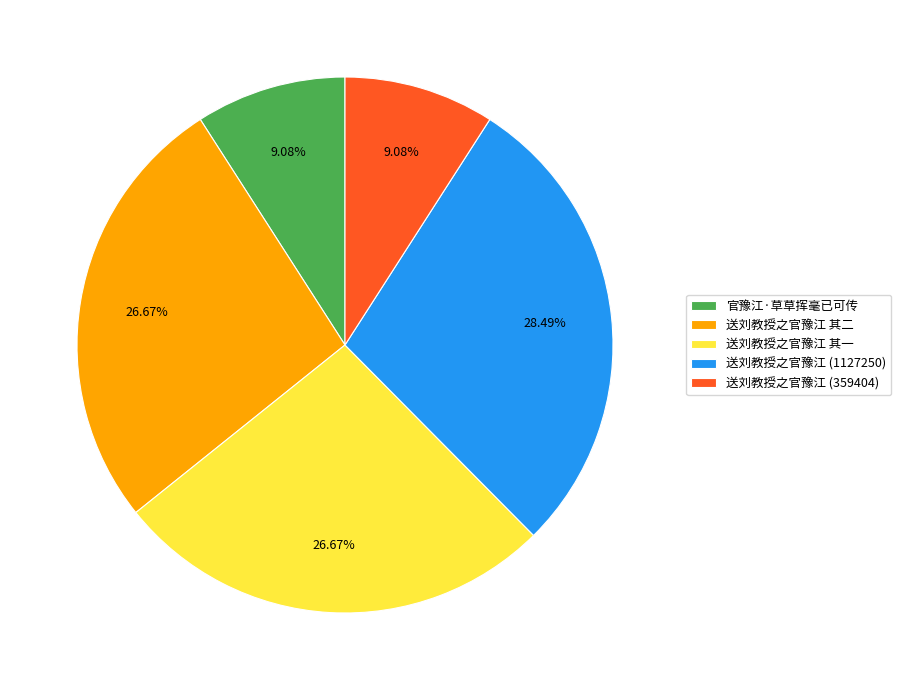

The 官豫江·草草挥毫已可传 slice represents 1% of the pie. True or false?

False